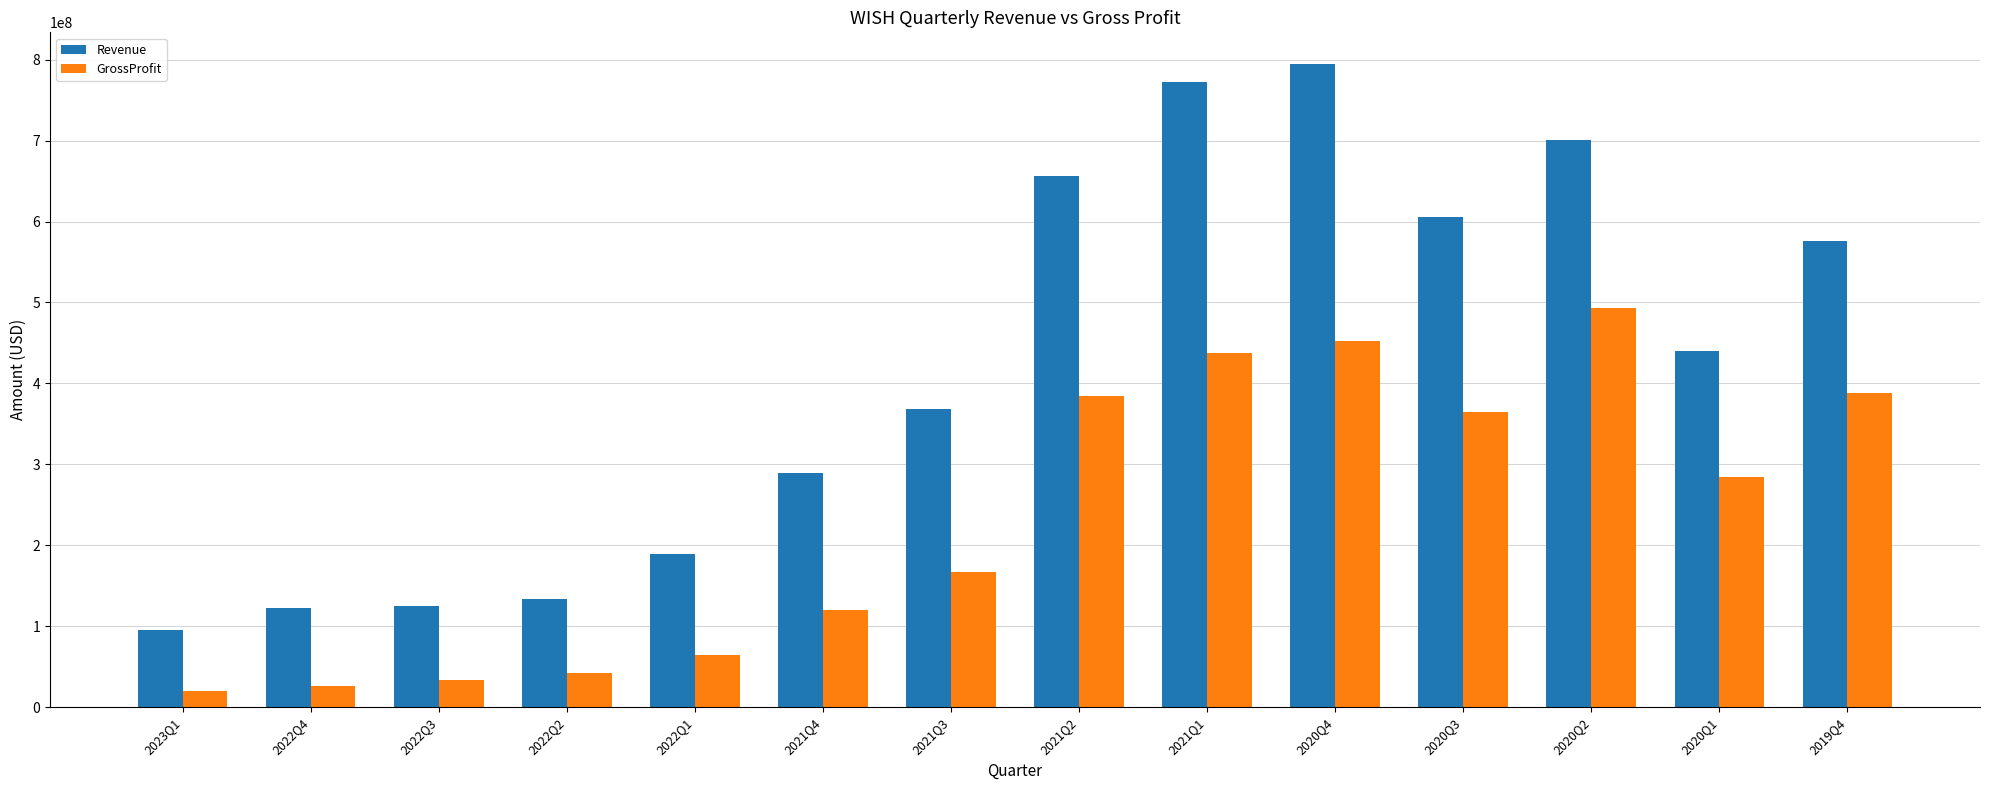

What is the highest value of the GrossProfit series?

493000000